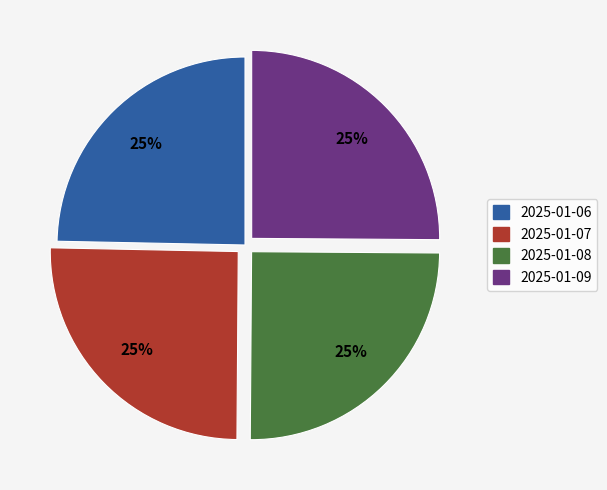

The 2025-01-07 slice represents 36% of the pie. True or false?

False